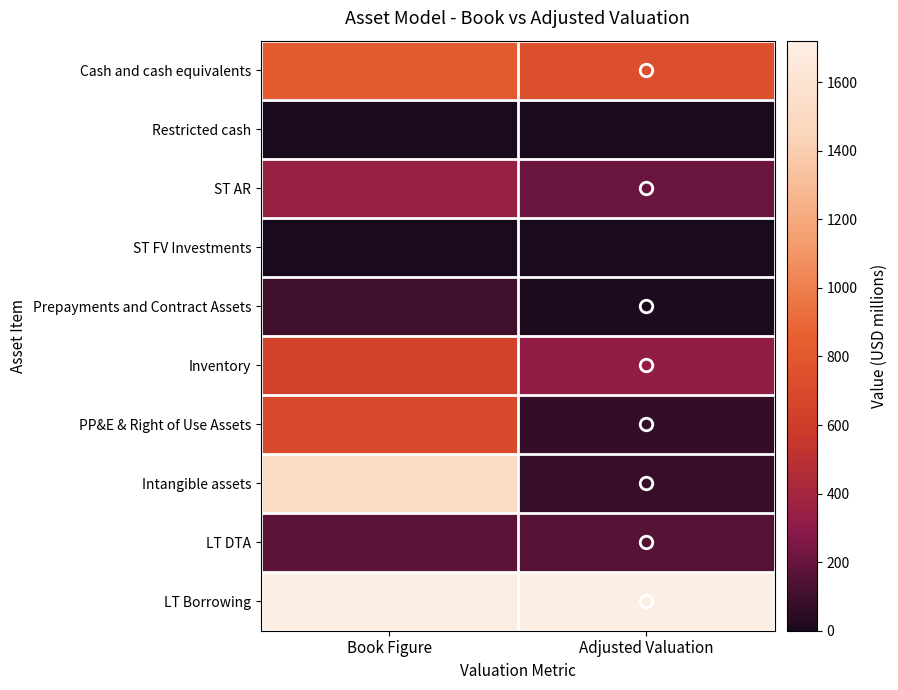

Reading right to left, transcribe all the data shown in this chart.

Cash and cash equivalents: Adjusted Valuation=734.0	Book Figure=815.5
Restricted cash: Adjusted Valuation=0.0	Book Figure=0.0
ST AR: Adjusted Valuation=207.7	Book Figure=346.1
ST FV Investments: Adjusted Valuation=0.0	Book Figure=0.0
Prepayments and Contract Assets: Adjusted Valuation=9.6	Book Figure=95.8
Inventory: Adjusted Valuation=318.9	Book Figure=637.7
PP&E & Right of Use Assets: Adjusted Valuation=70.2	Book Figure=701.8
Intangible assets: Adjusted Valuation=76.3	Book Figure=1525.3
LT DTA: Adjusted Valuation=152.4	Book Figure=169.3
LT Borrowing: Adjusted Valuation=1721.0	Book Figure=1721.0